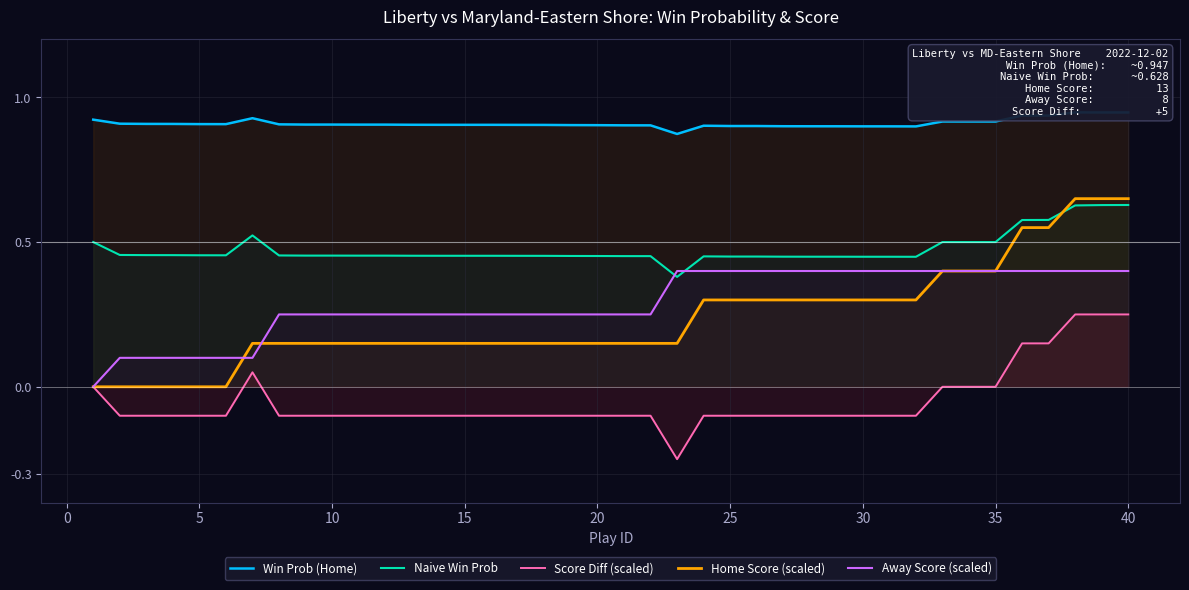

The value of Naive Win Prob at 5 is 0.2. True or false?

False